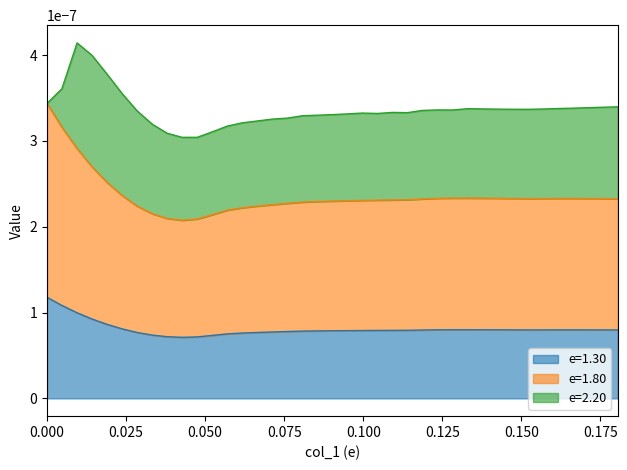

At how many categories does at least one series exceed 0?

39